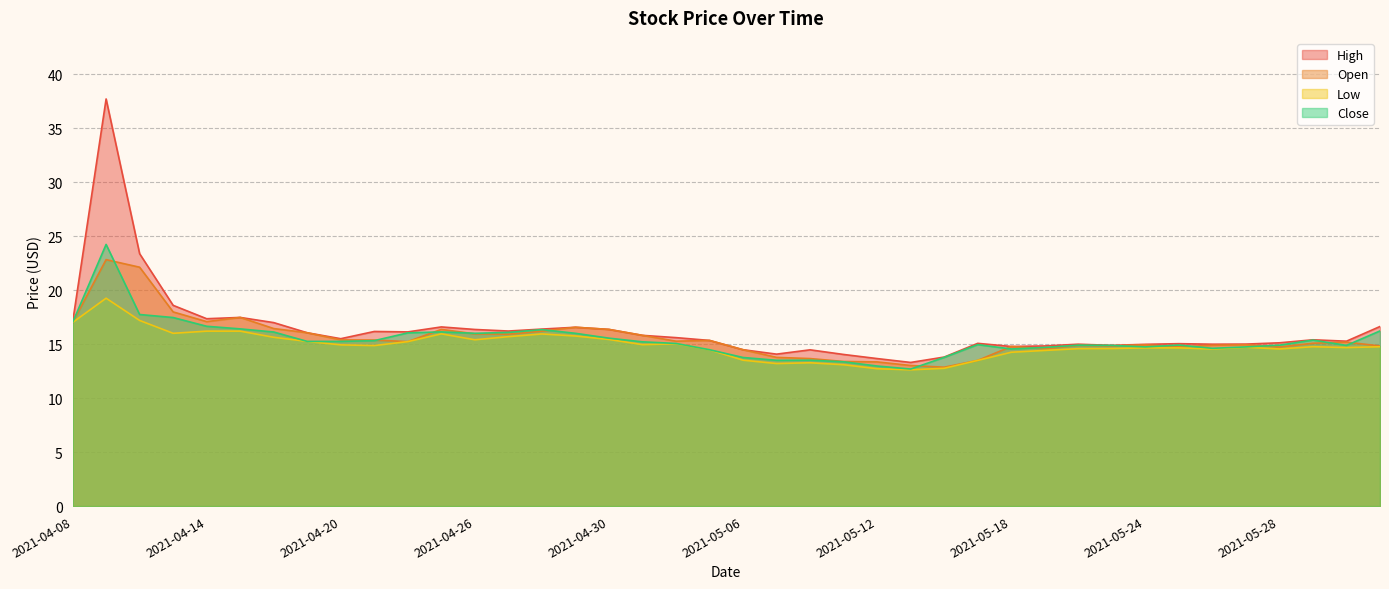

How many lines are shown in the chart?

4